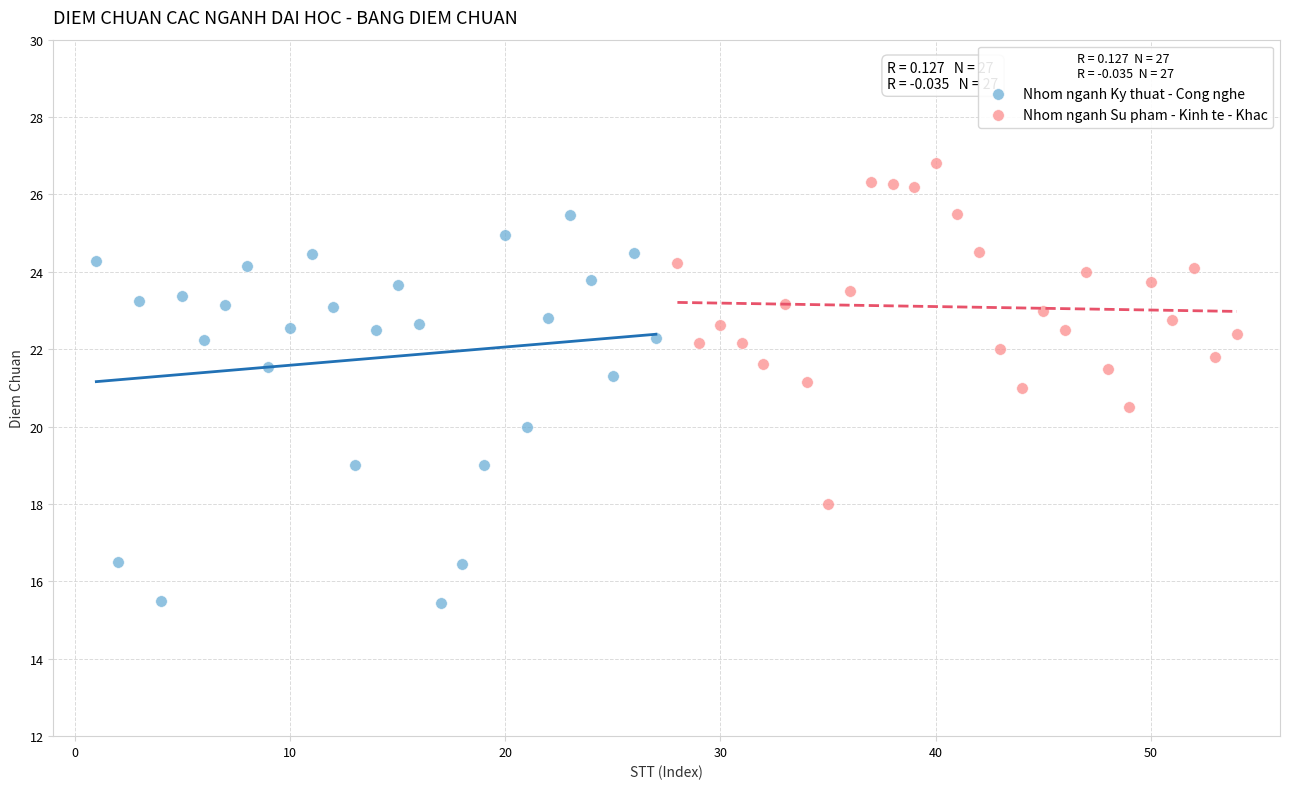

What are all the series names shown in the legend?

Nhom nganh Ky thuat - Cong nghe, Nhom nganh Su pham - Kinh te - Khac